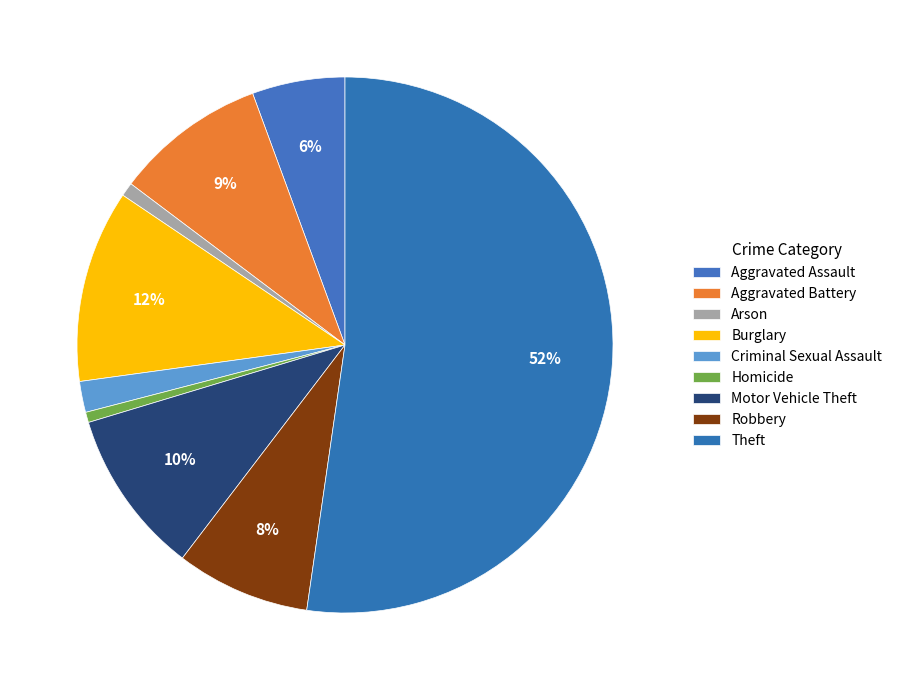

The Aggravated Assault slice represents 6% of the pie. True or false?

True